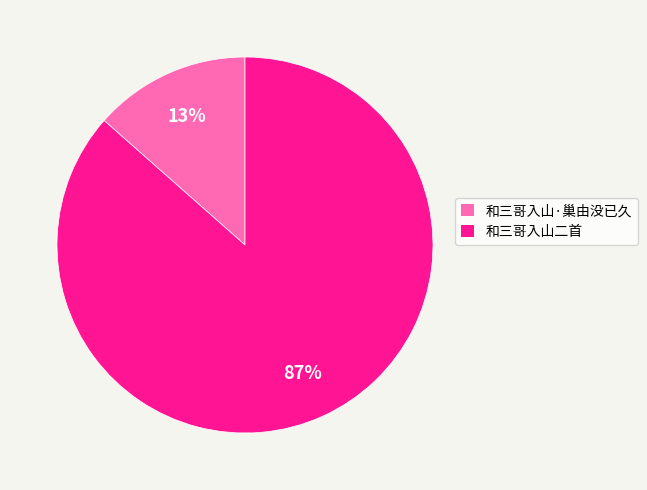

Do 和三哥入山·巢由没已久 and 和三哥入山二首 together represent more than half of the pie?

Yes